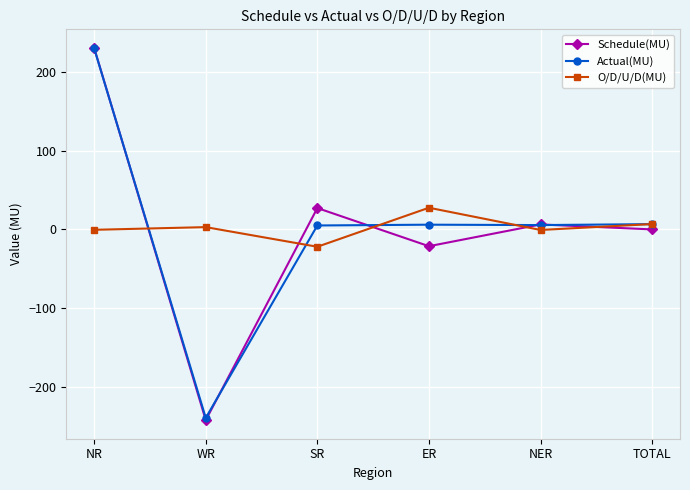

What is the label of the 2nd point from the left?

WR